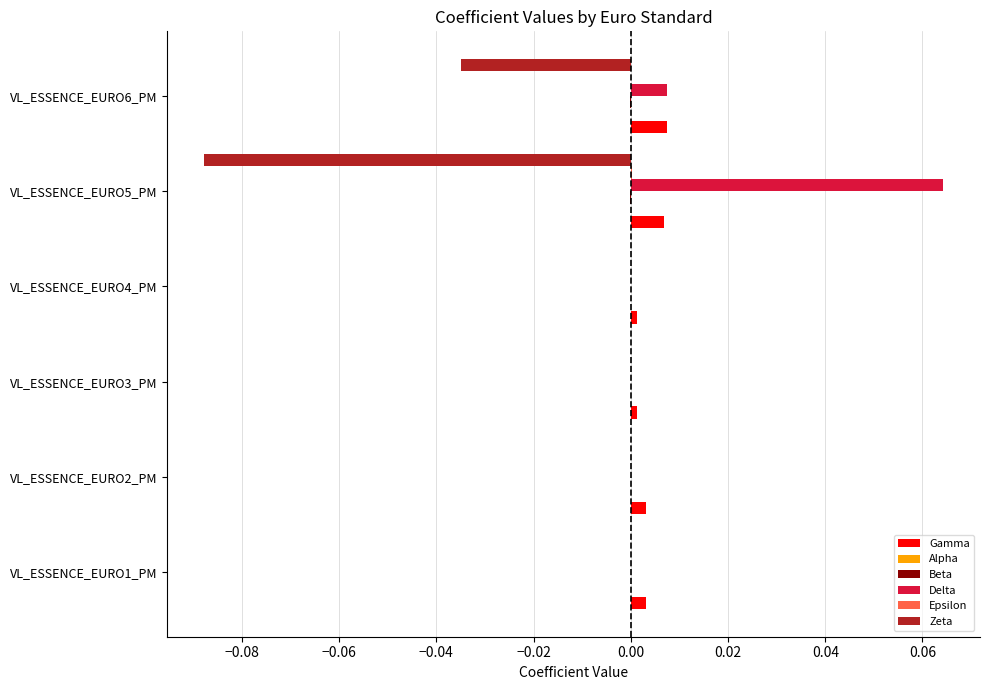

The value of Delta at VL_ESSENCE_EURO4_PM is 0.0. True or false?

True